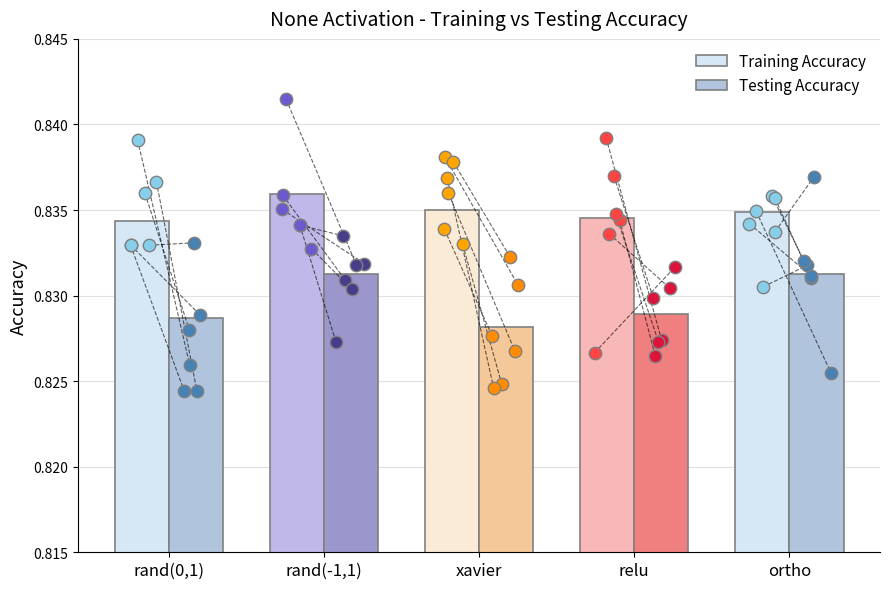

What is the total value across all series at xavier?

1.7